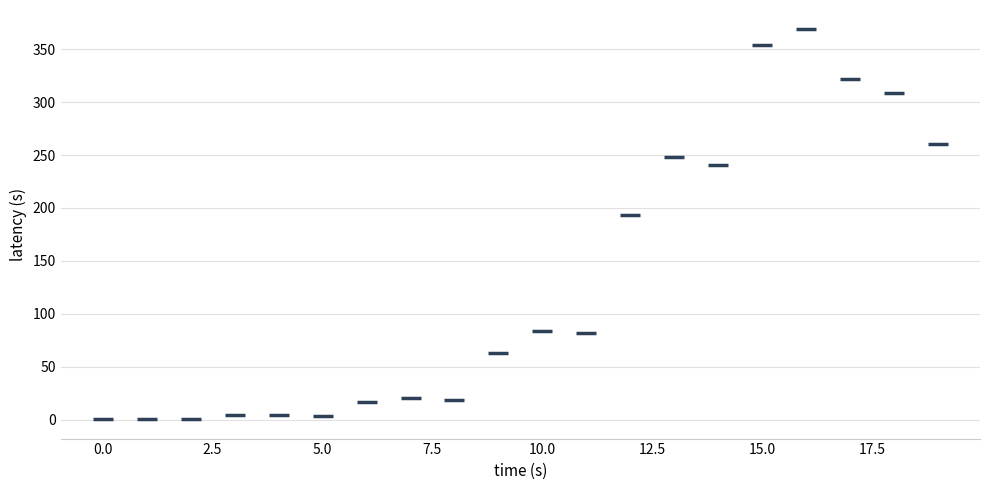

What Y value in the scatter plot is closest to 184?

193.3